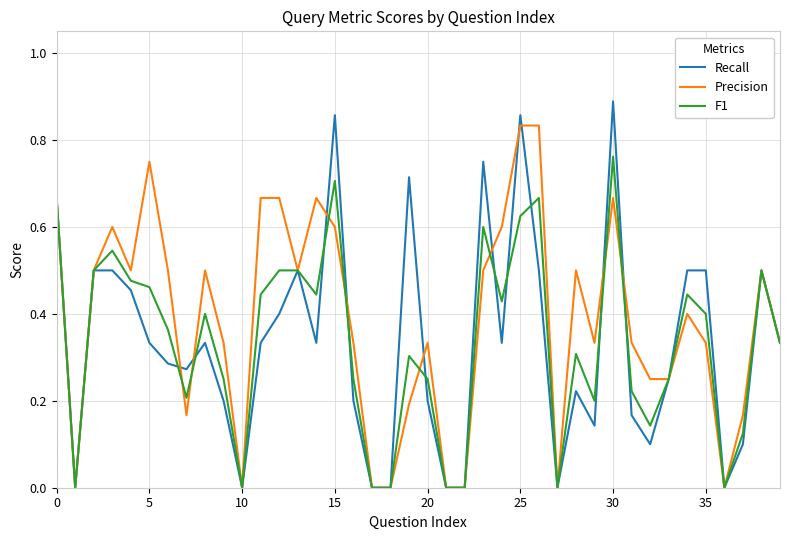

Which series has the largest range (max minus min)?

Recall